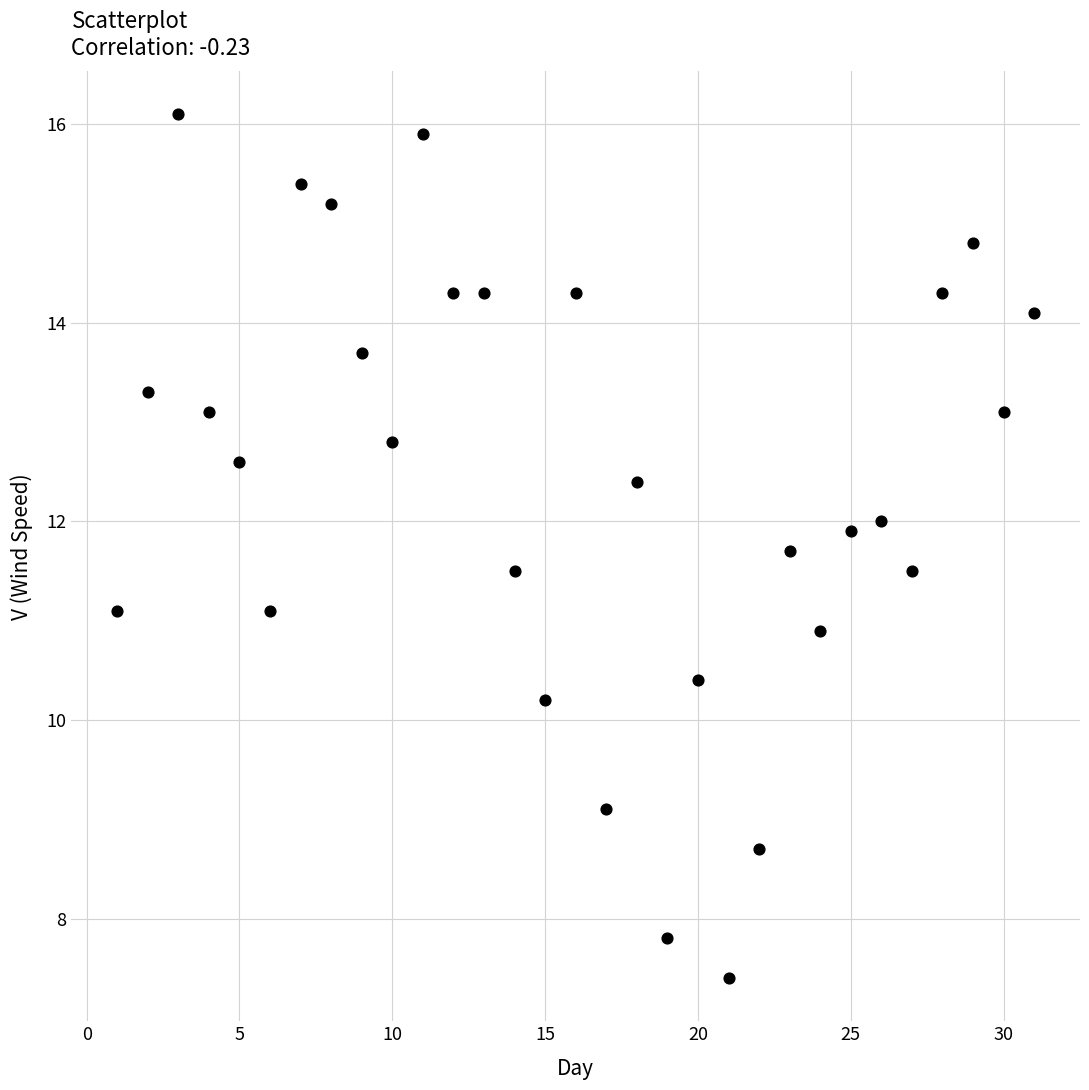

What is the range of X values (max minus min)?

30.0